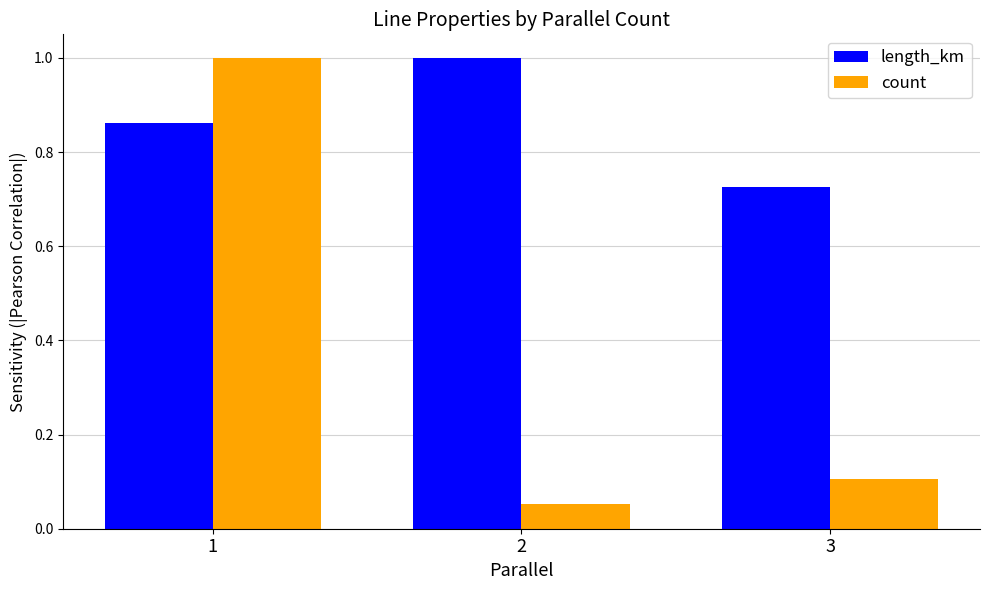

How many distinct data groups are displayed?

2